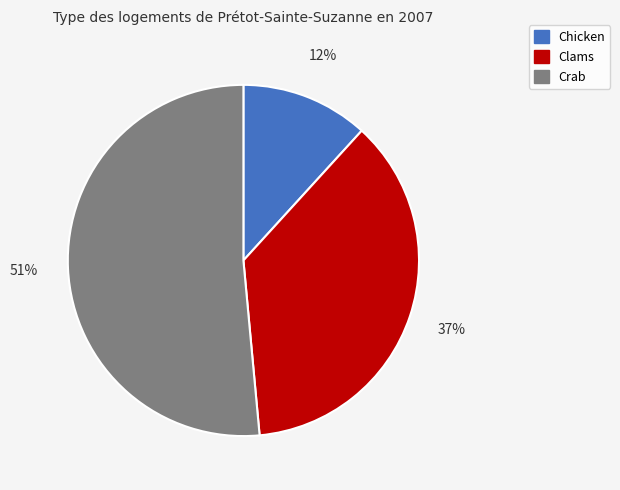

How many slices are in this pie chart?

3